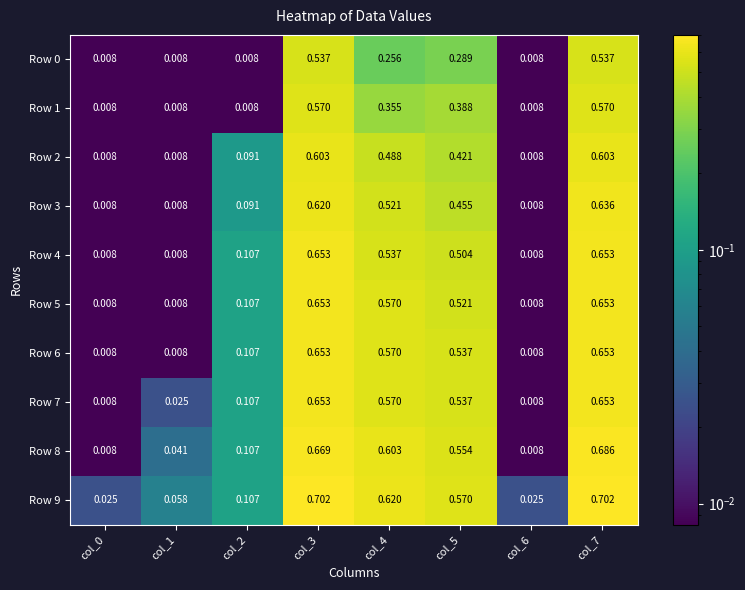

Is the value of Row 1 at col_0 greater than the value of Row 0 at col_7?

No